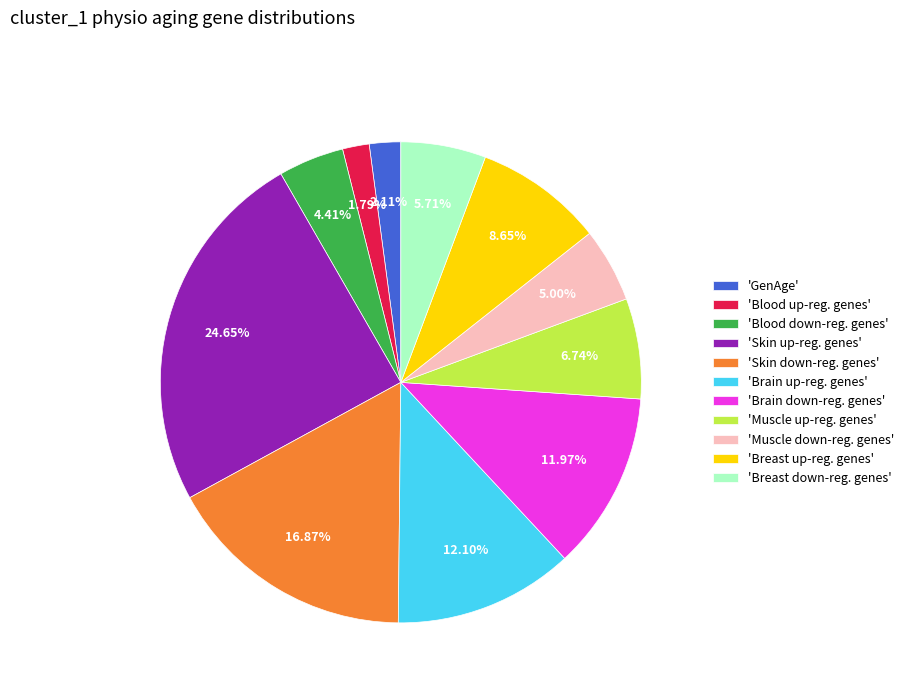

How many slices are in this pie chart?

11